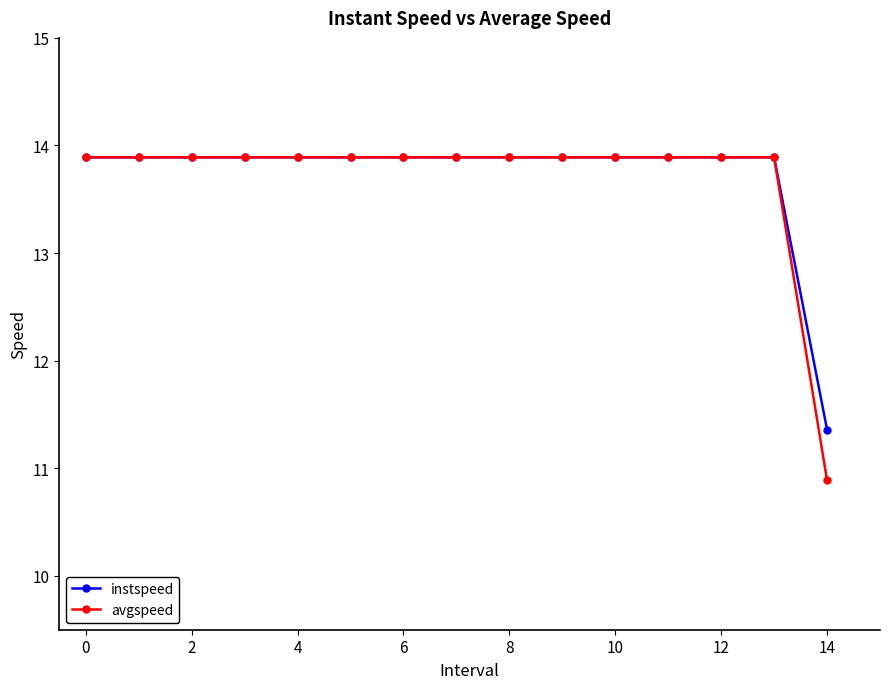

At how many categories does at least one series exceed 11?

15